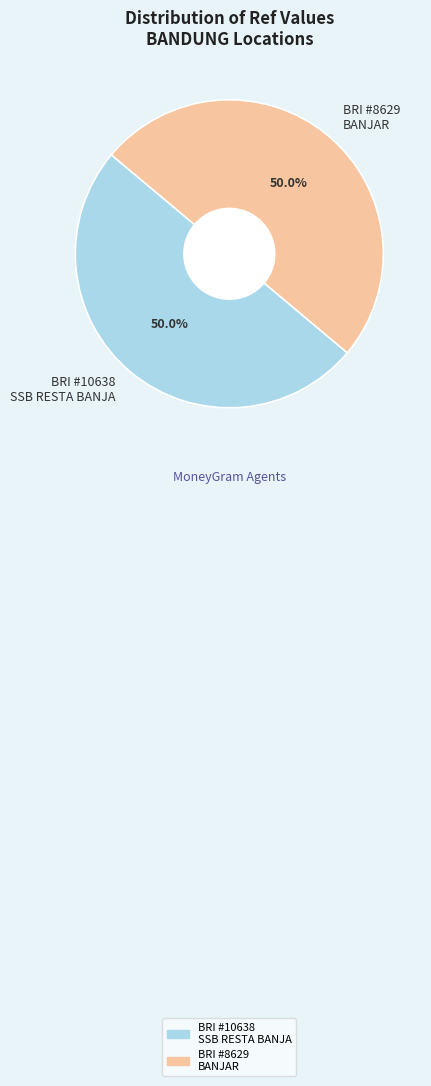

What is the ratio of the value at BRI #8629 BANJAR to the value at BRI #10638 SSB RESTA BANJA?

1.0